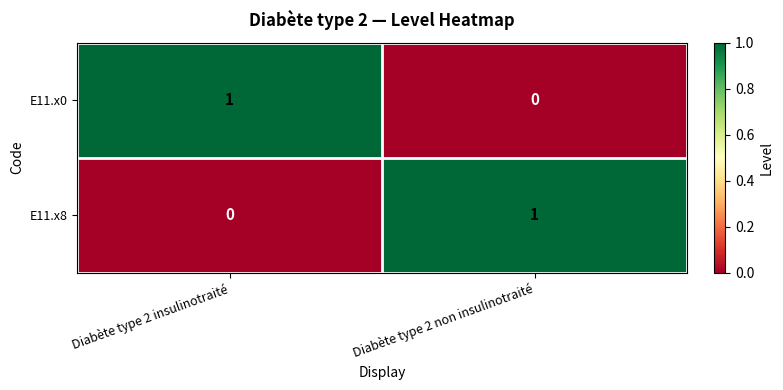

What is the greatest value displayed?

1